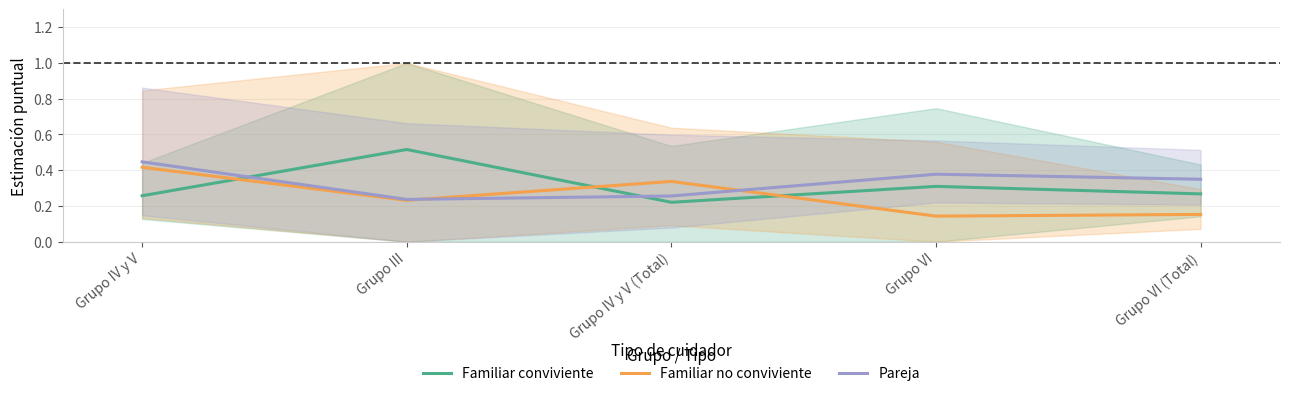

At how many categories does at least one series exceed 0?

5